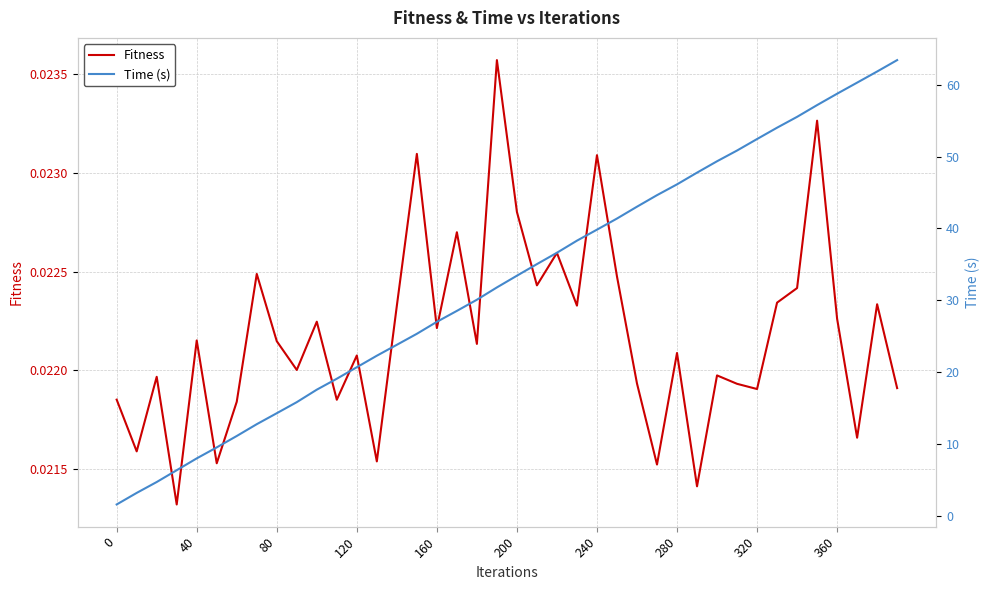

Count the number of categories in the chart.

40